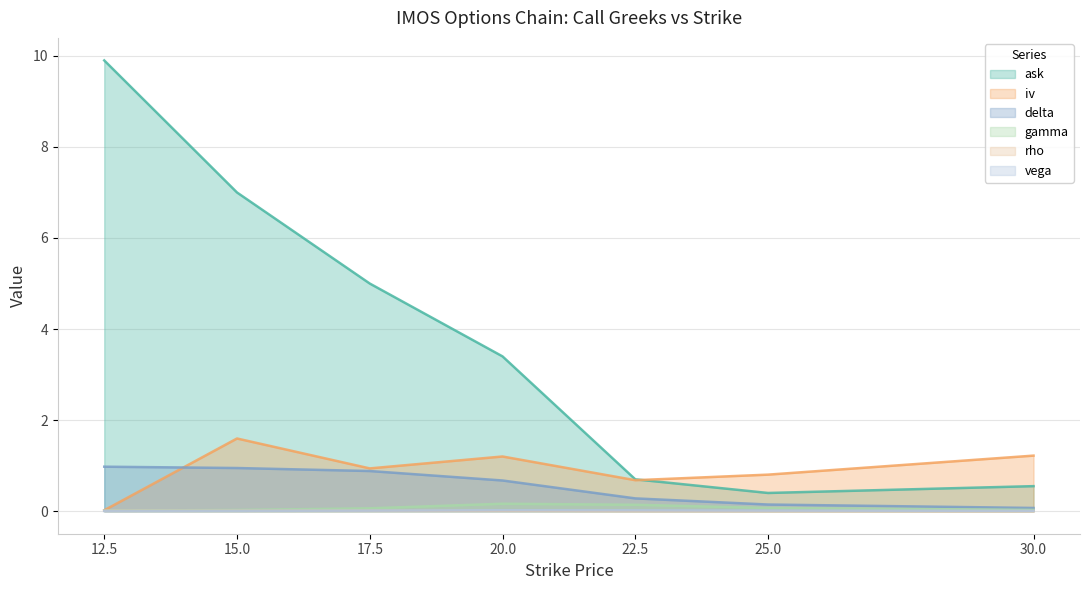

Between 15.0 and 25.0, which is larger?

15.0